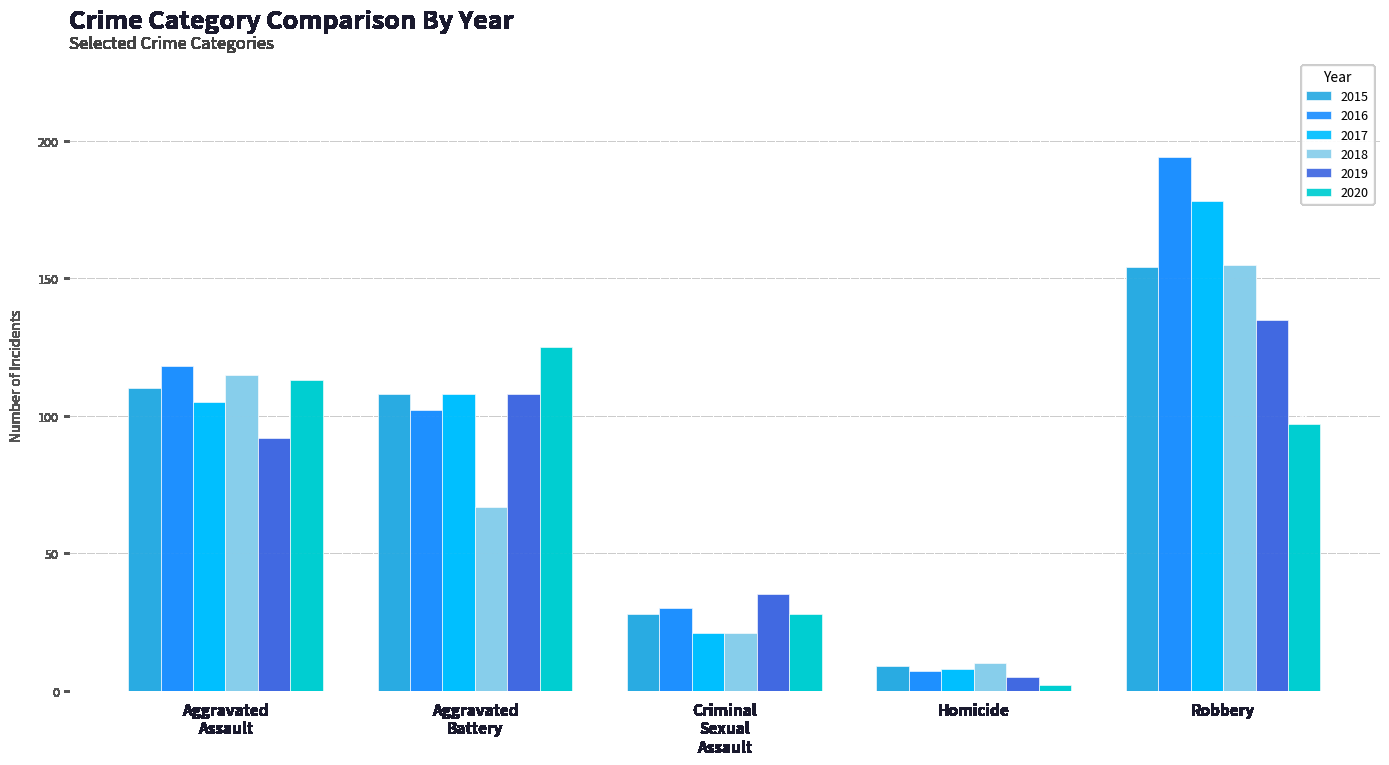

The 2017 series shows 36 at Robbery. True or false?

False